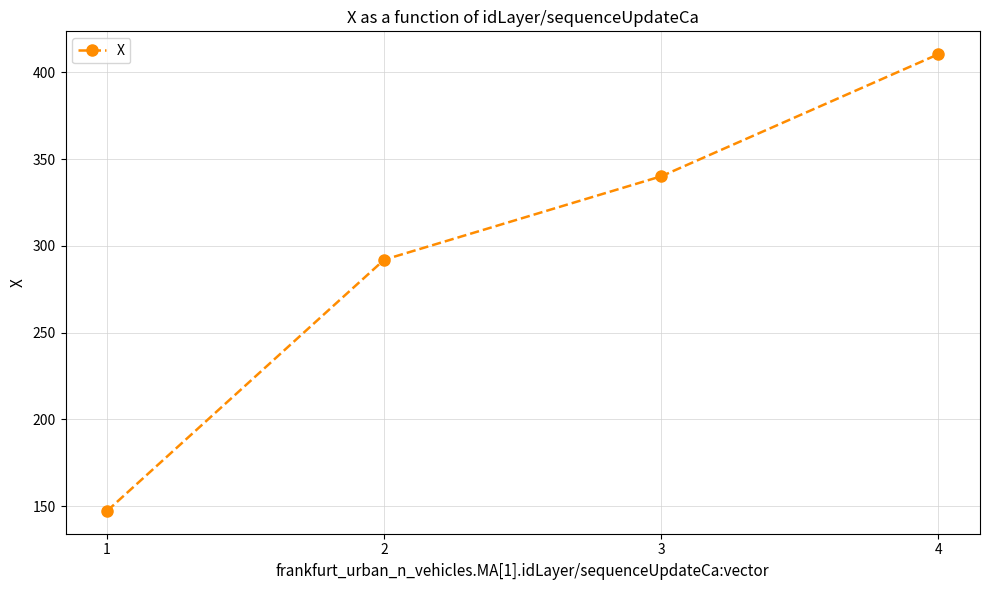

The value at 2 is 140.6. True or false?

False